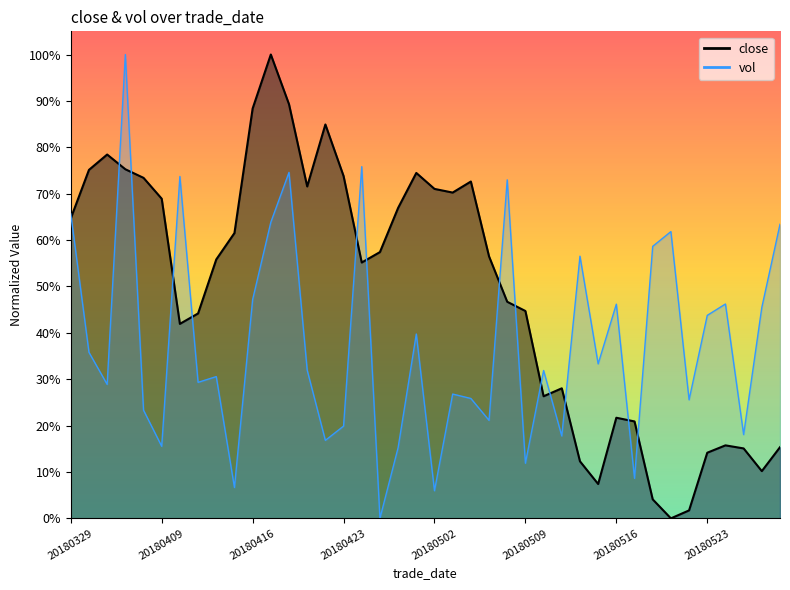

At which label does vol reach its minimum?

20180425